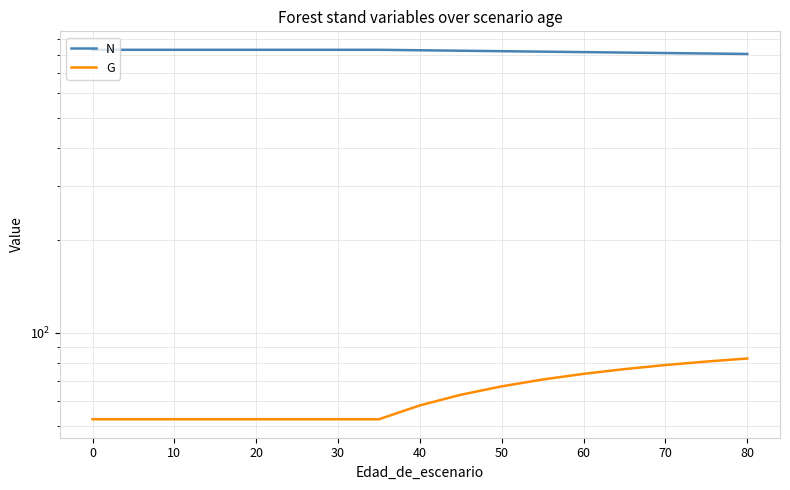

How many values in the G series are below 58?

8